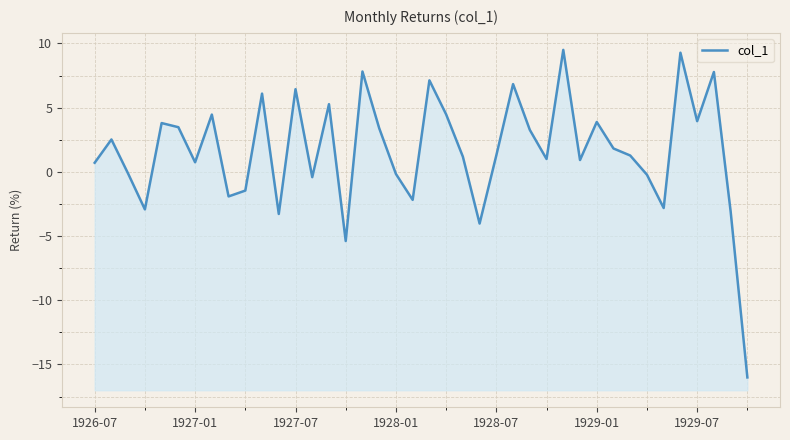

What is the average value?

1.6